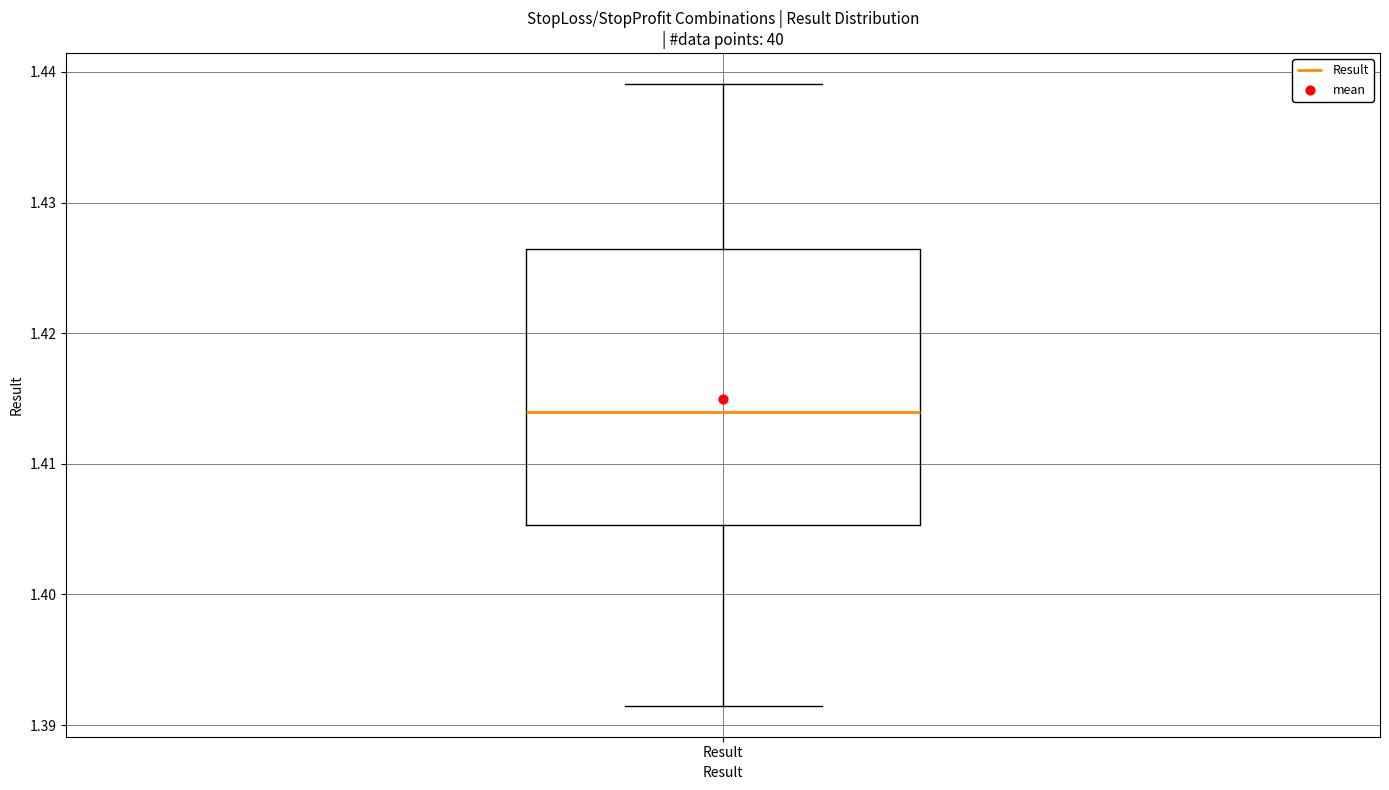

Read this box plot against the y-axis: the position of the median line, the range covered by the box, and the ends of both whiskers. The values are not printed on the chart, so give them approximately, as read against the axis.

median 1.414, box 1.405 to 1.426, whiskers 1.391 to 1.439